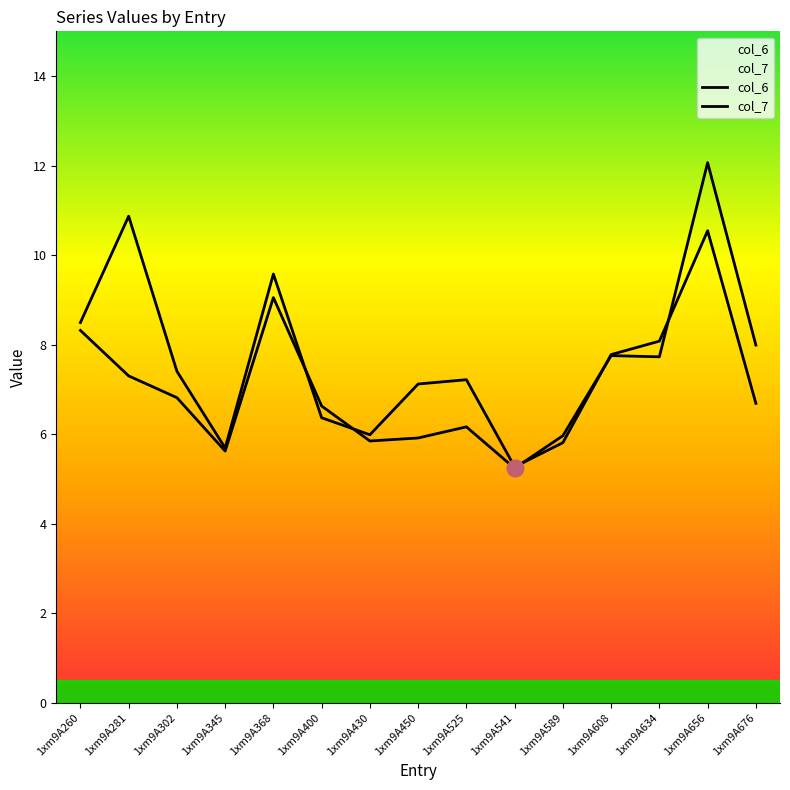

Reading left to right, transcribe all the data shown in this chart.

col_6: 1xm9A260=8.3	1xm9A281=7.3	1xm9A302=6.8	1xm9A345=5.6	1xm9A368=9.1	1xm9A400=6.6	1xm9A430=5.8	1xm9A450=5.9	1xm9A525=6.2	1xm9A541=5.2	1xm9A589=6.0	1xm9A608=7.8	1xm9A634=7.7	1xm9A656=12.1	1xm9A676=8.0
col_7: 1xm9A260=8.5	1xm9A281=10.9	1xm9A302=7.4	1xm9A345=5.7	1xm9A368=9.6	1xm9A400=6.4	1xm9A430=6.0	1xm9A450=7.1	1xm9A525=7.2	1xm9A541=5.3	1xm9A589=5.8	1xm9A608=7.8	1xm9A634=8.1	1xm9A656=10.5	1xm9A676=6.7